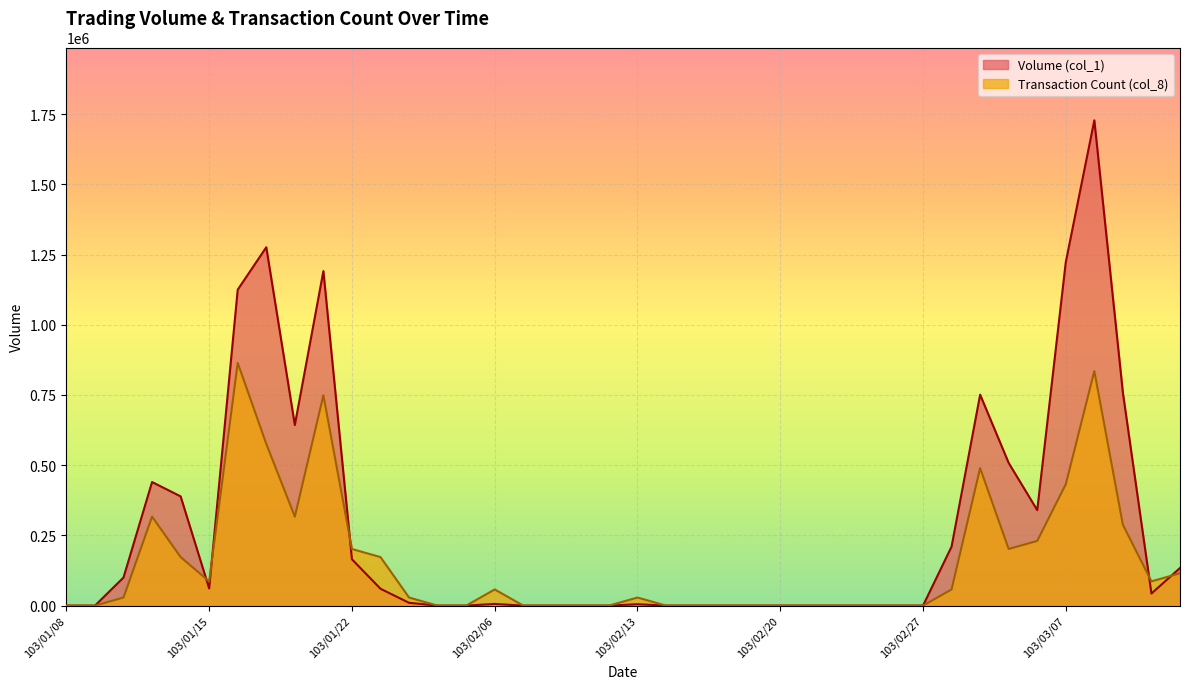

Reading right to left, what are all the values shown in this chart?

Volume (col_1): 134000	43000	758000	1728000	1223000	340000	508000	751000	210000	0	0	0	0	0	0	0	0	0	0	5000	0	0	0	0	6000	0	0	10000	60000	165000	1191000	643000	1276000	1125000	61000	389000	440000	100000	0	0
Transaction Count (col_8): 115200	86400	288000	835200	432000	230400	201600	489600	57600	0	0	0	0	0	0	0	0	0	0	28800	0	0	0	0	57600	0	0	28800	172800	201600	748800	316800	576000	864000	86400	172800	316800	28800	0	0